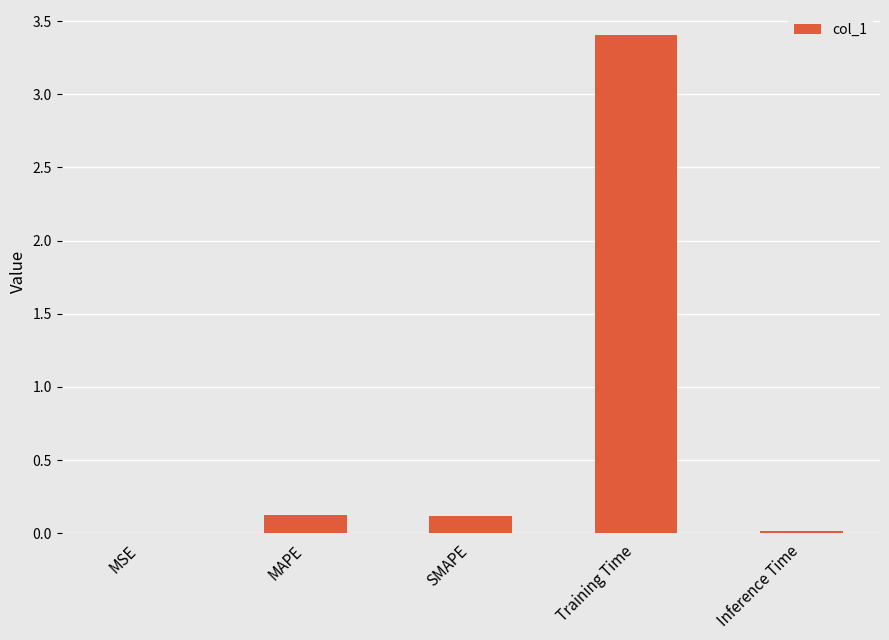

The chart shows a value of 0.1 at SMAPE. True or false?

True